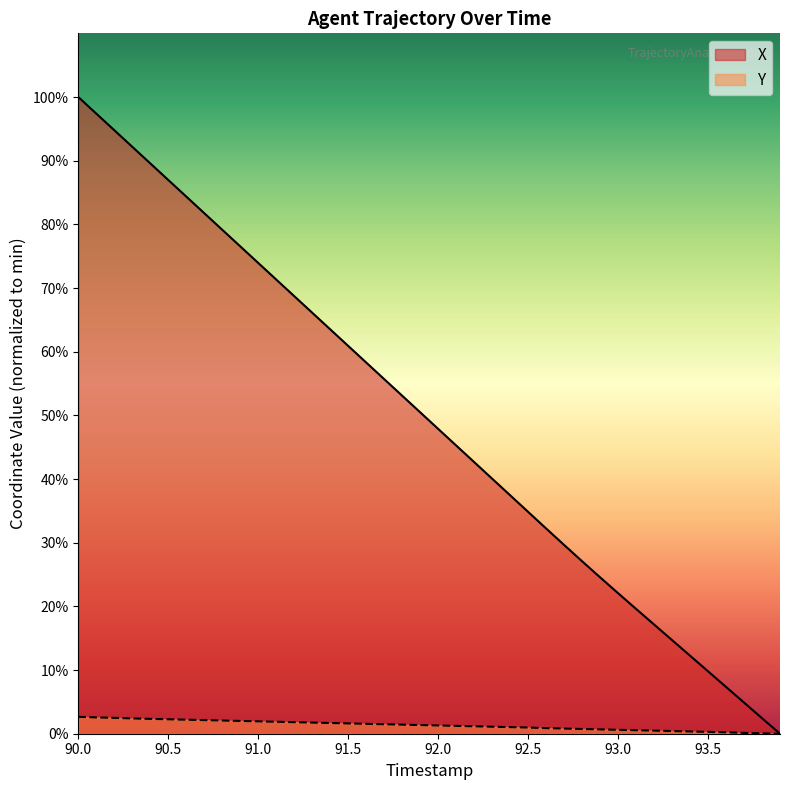

What is the difference between the maximum and minimum values in the X series?

30.9